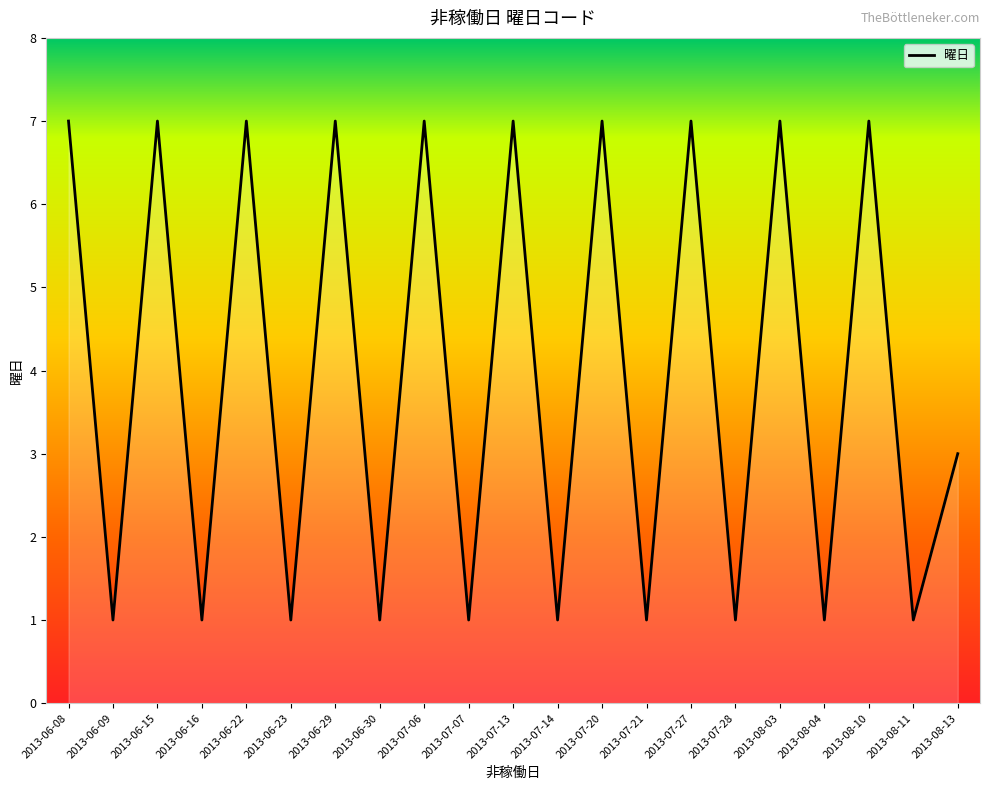

What is the greatest value displayed?

7